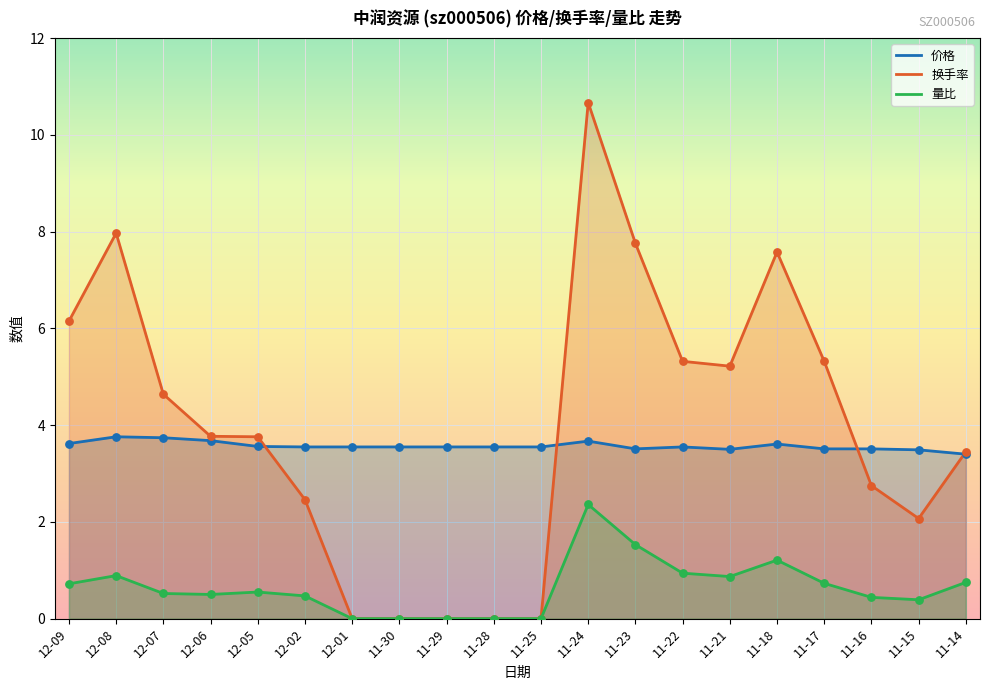

Which series has the largest Y range (max minus min)?

换手率